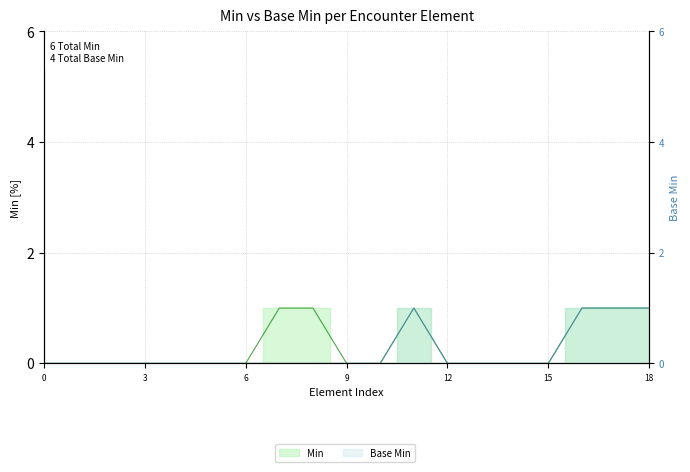

How many lines are shown in the chart?

2